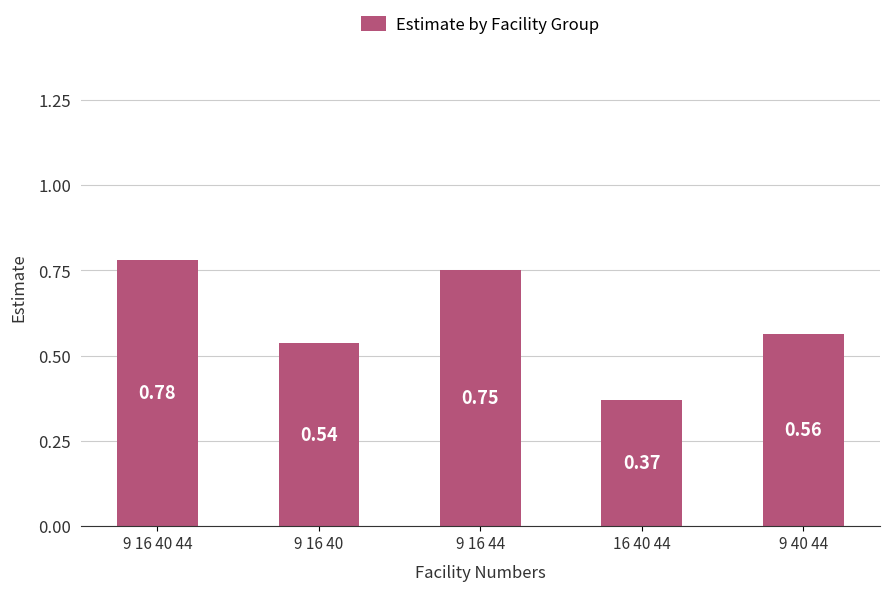

What is the sum of the values at 9 16 40 and 9 16 40 44?

1.3